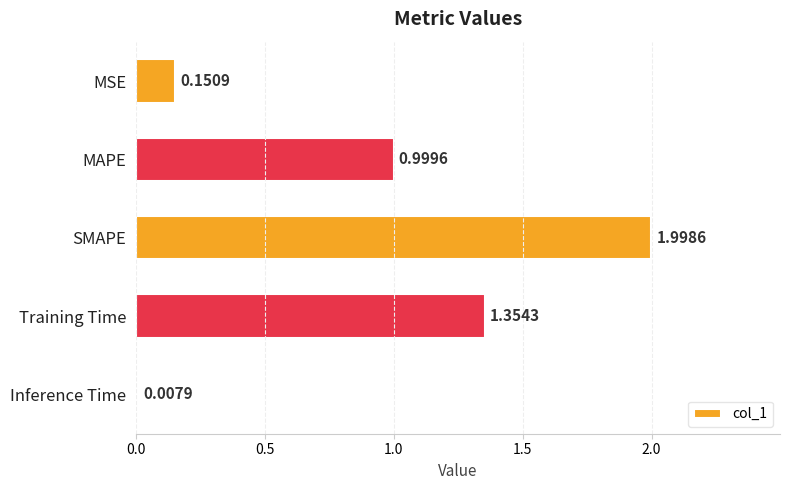

Does the chart contain stacked bars?

No